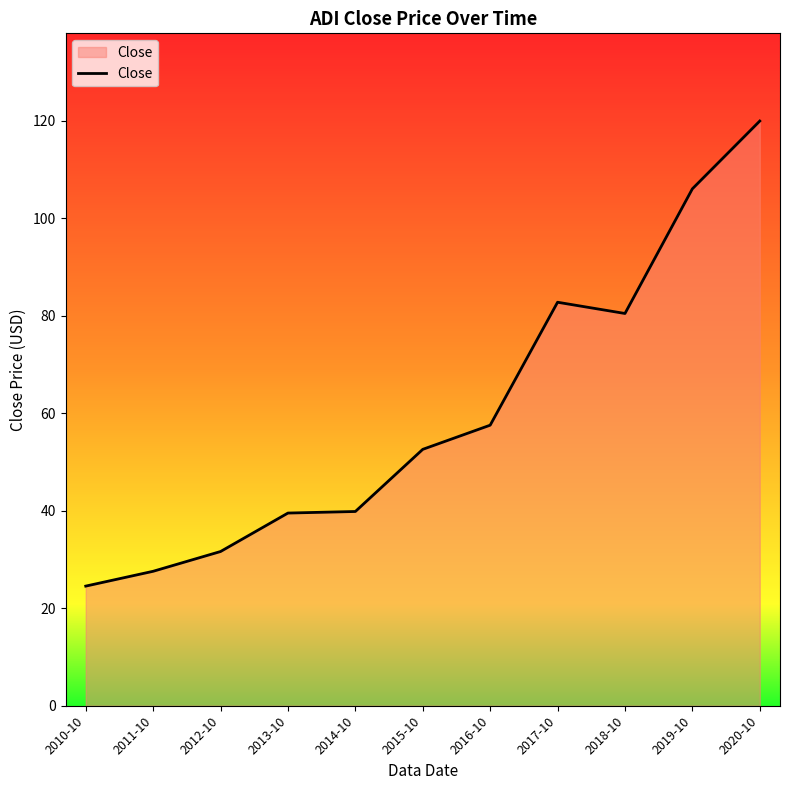

The value at 2019-10 is 106.1. True or false?

True